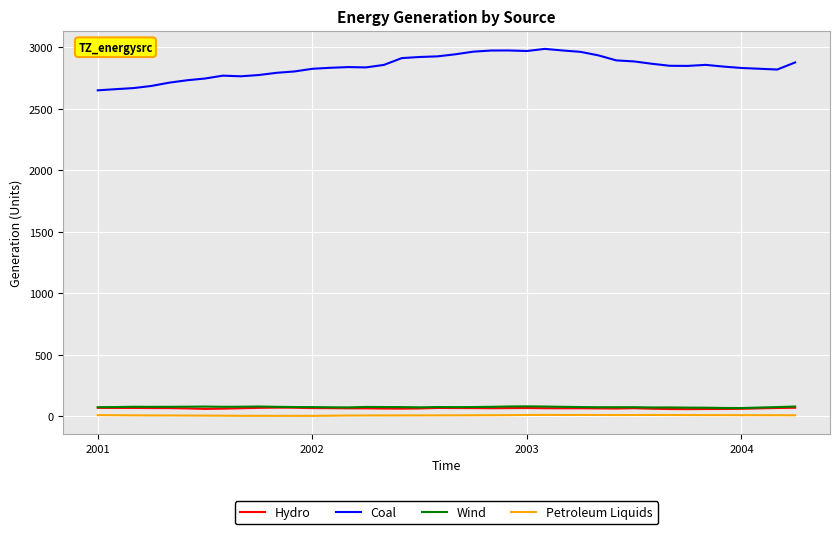

How many lines are shown in the chart?

4